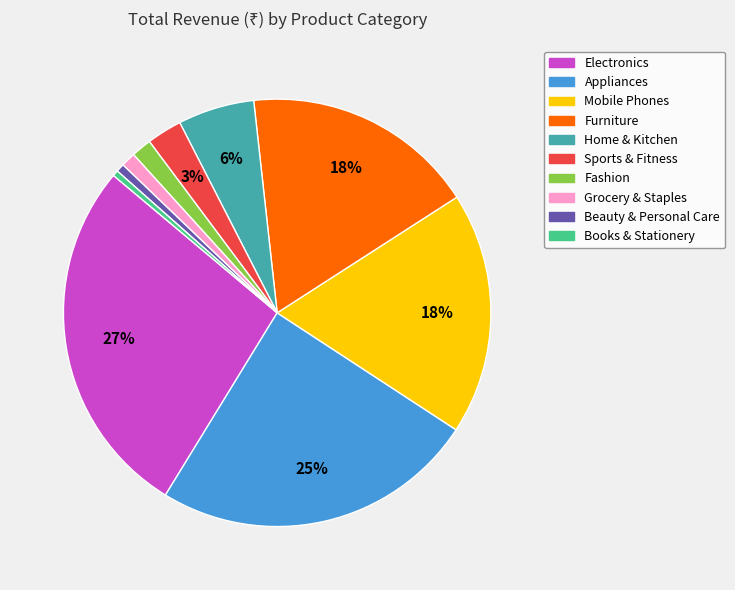

Is there any slice that represents more than half of the pie?

No